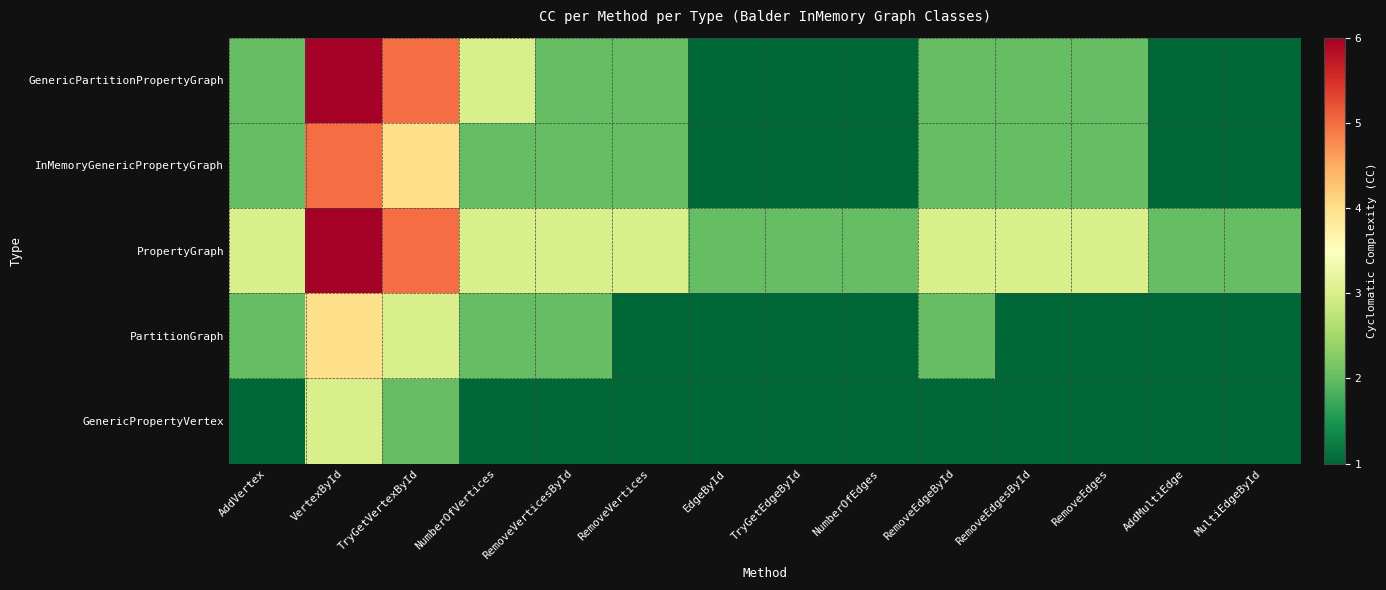

Which series has the largest total across all categories?

PropertyGraph